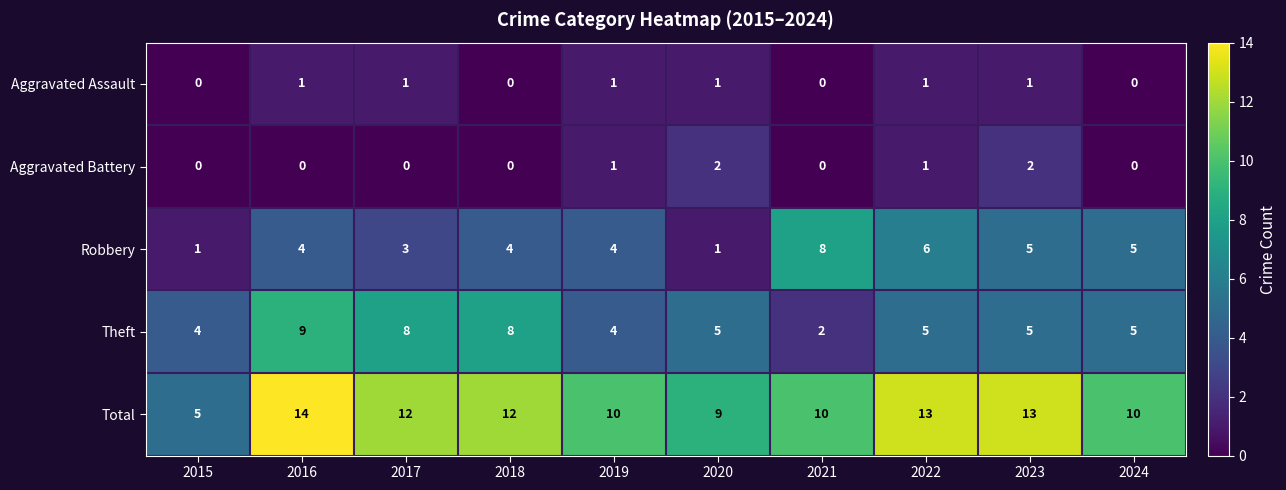

What is the sum of all Theft values?

55